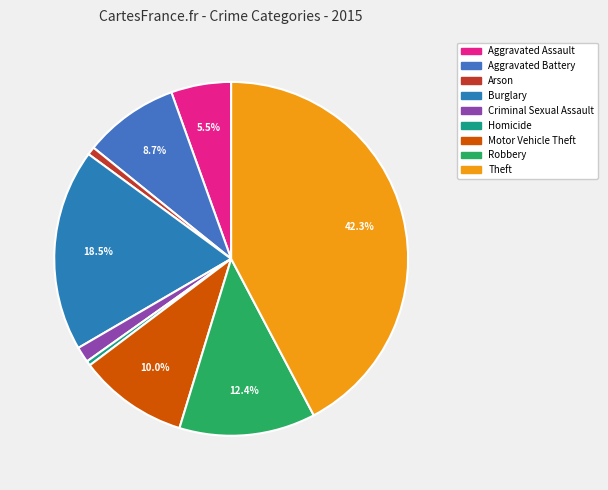

Which category has the biggest portion of the pie?

Theft